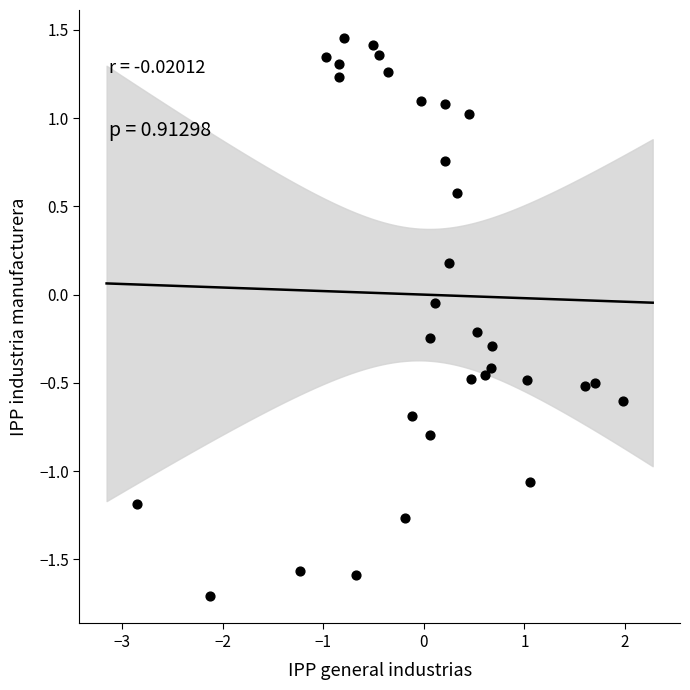

What is the range of X values (max minus min)?

4.8